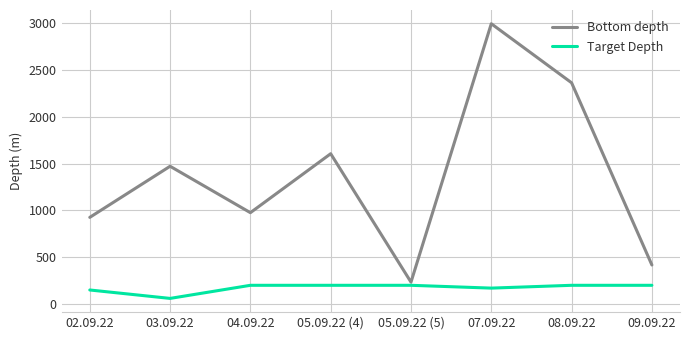

Which series has the widest spread of values?

Bottom depth